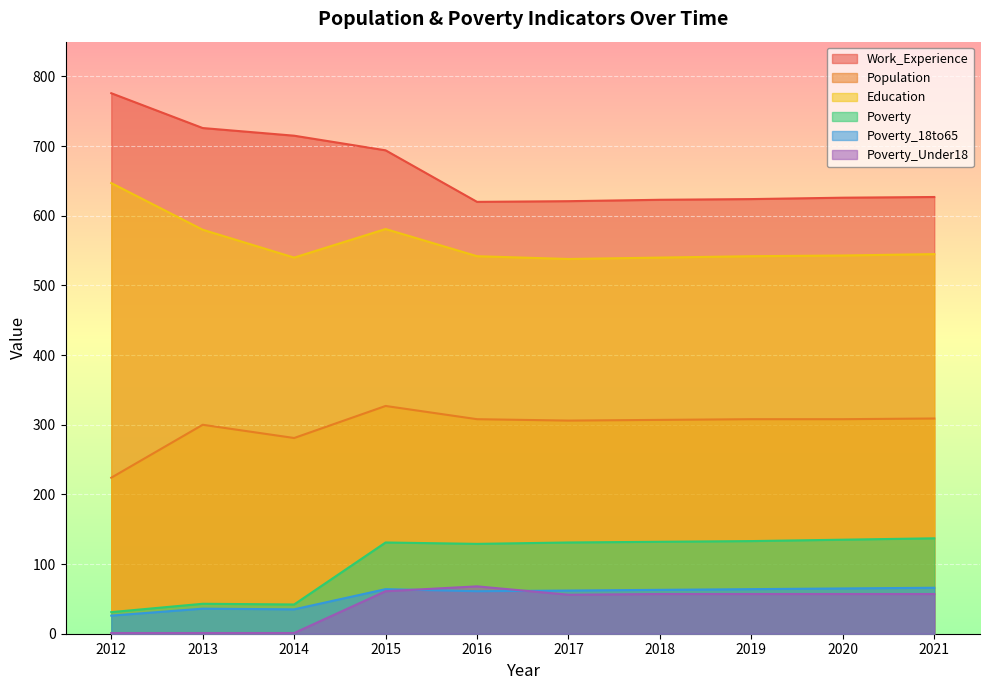

Reading left to right, list all the values displayed in this chart.

Work_Experience: 2012=776	2013=726	2014=715	2015=694	2016=620	2017=621	2018=623	2019=624	2020=626	2021=627
Population: 2012=224	2013=300	2014=281	2015=327	2016=308	2017=306	2018=307	2019=308	2020=308	2021=309
Education: 2012=647	2013=580	2014=540	2015=581	2016=542	2017=538	2018=540	2019=542	2020=543	2021=545
Poverty: 2012=31	2013=43	2014=42	2015=131	2016=129	2017=131	2018=132	2019=133	2020=135	2021=137
Poverty_18to65: 2012=26	2013=36	2014=35	2015=64	2016=61	2017=62	2018=63	2019=64	2020=65	2021=66
Poverty_Under18: 2012=1	2013=1	2014=1	2015=61	2016=68	2017=56	2018=57	2019=57	2020=57	2021=57